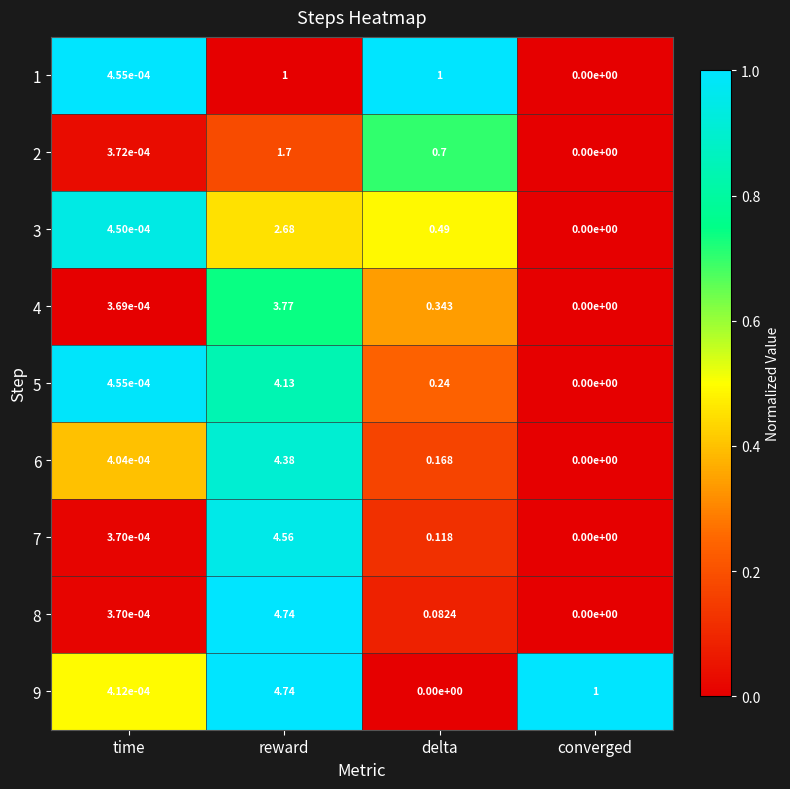

Which category has the highest value across all series?

reward